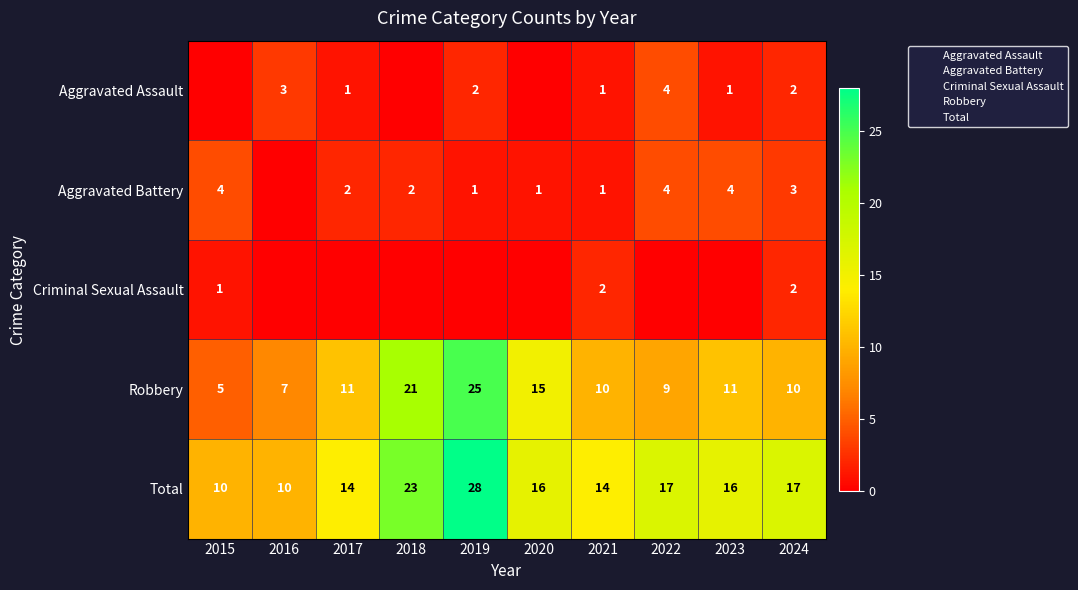

Where does the Aggravated Battery series first go above 2?

2015